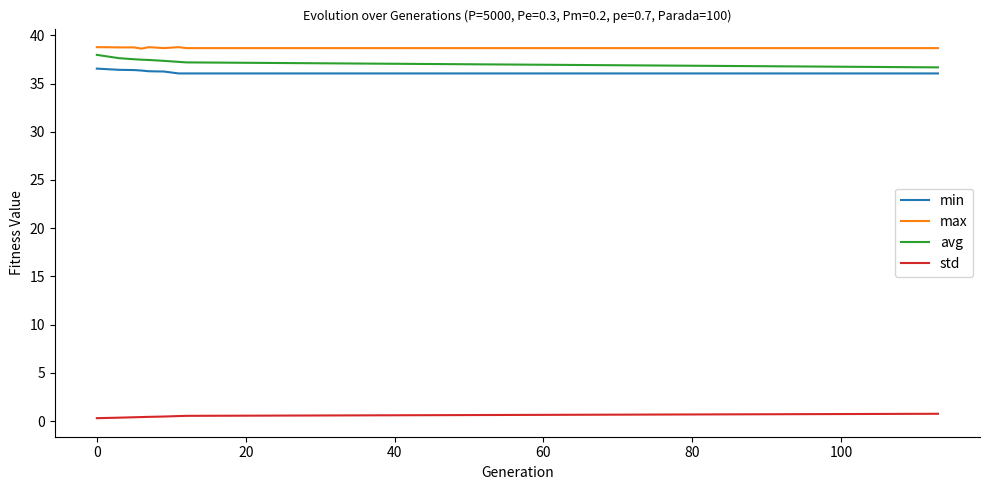

How many lines are shown in the chart?

4